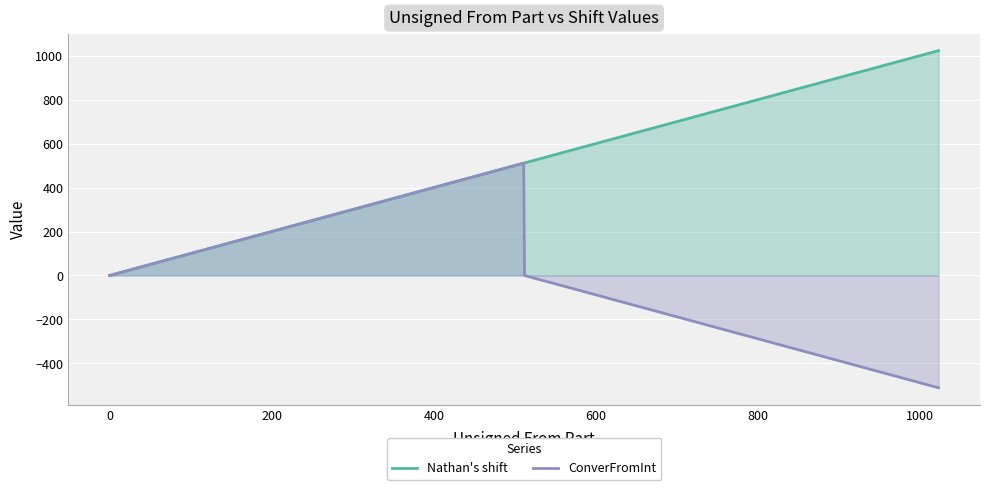

What is the smallest value displayed?

-511